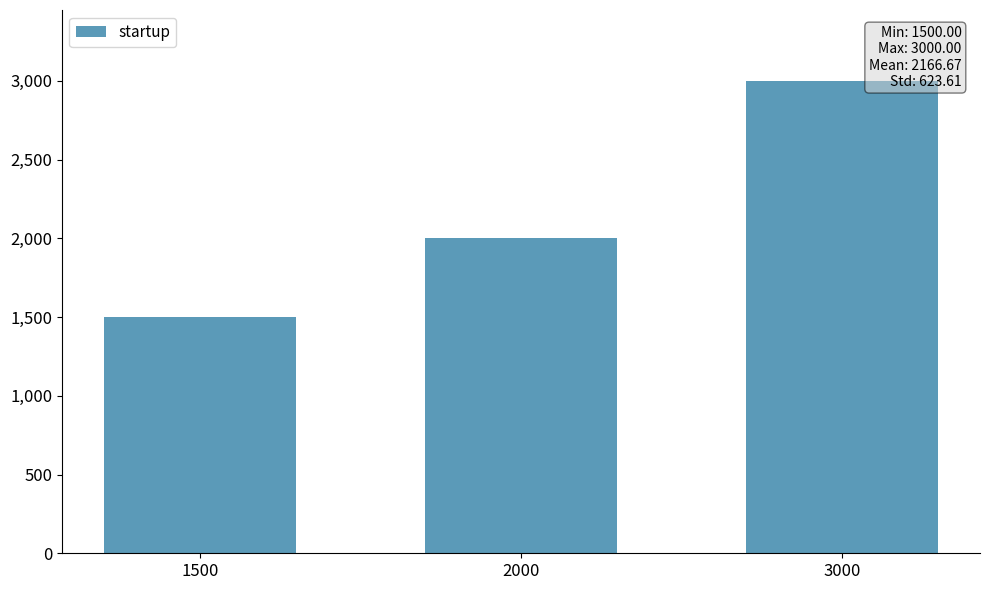

At which label is the value closest to 2250?

2000